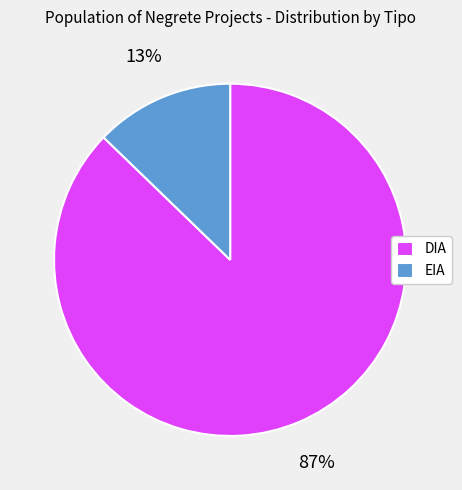

True or false: DIA accounts for 87% of the total.

True